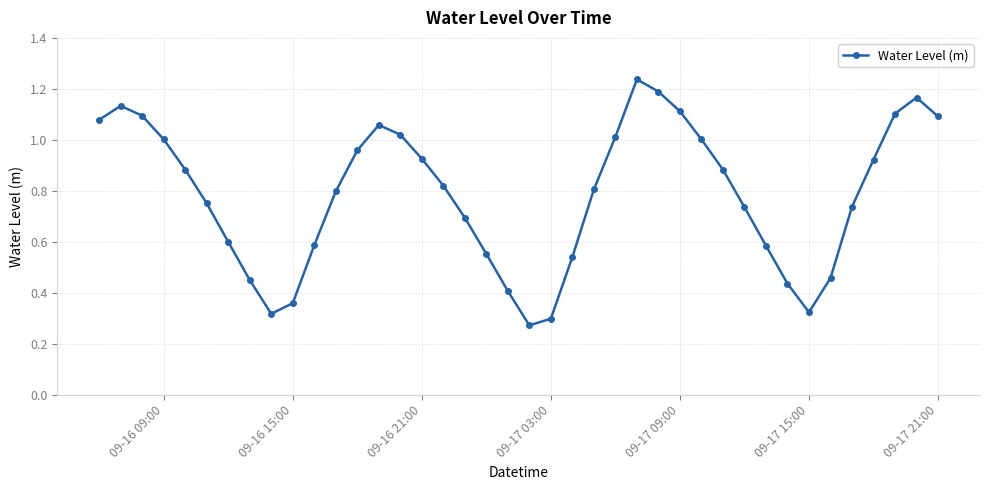

How many points are higher than both their immediate neighbors (excluding endpoints)?

4